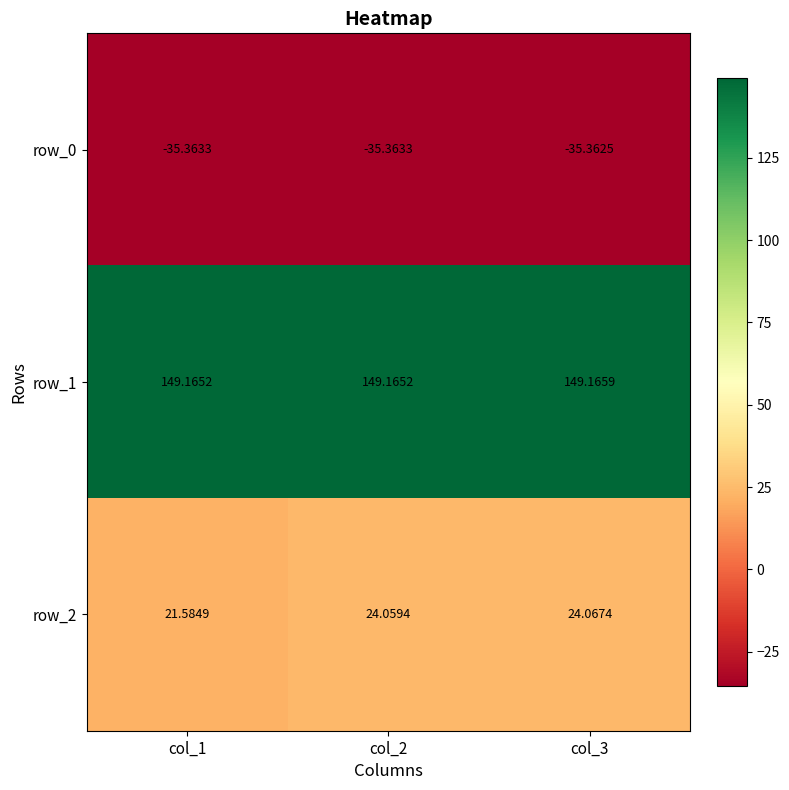

Reading right to left, list all the values displayed in this chart.

row_0: -35.4	-35.4	-35.4
row_1: 149.2	149.2	149.2
row_2: 24.1	24.1	21.6